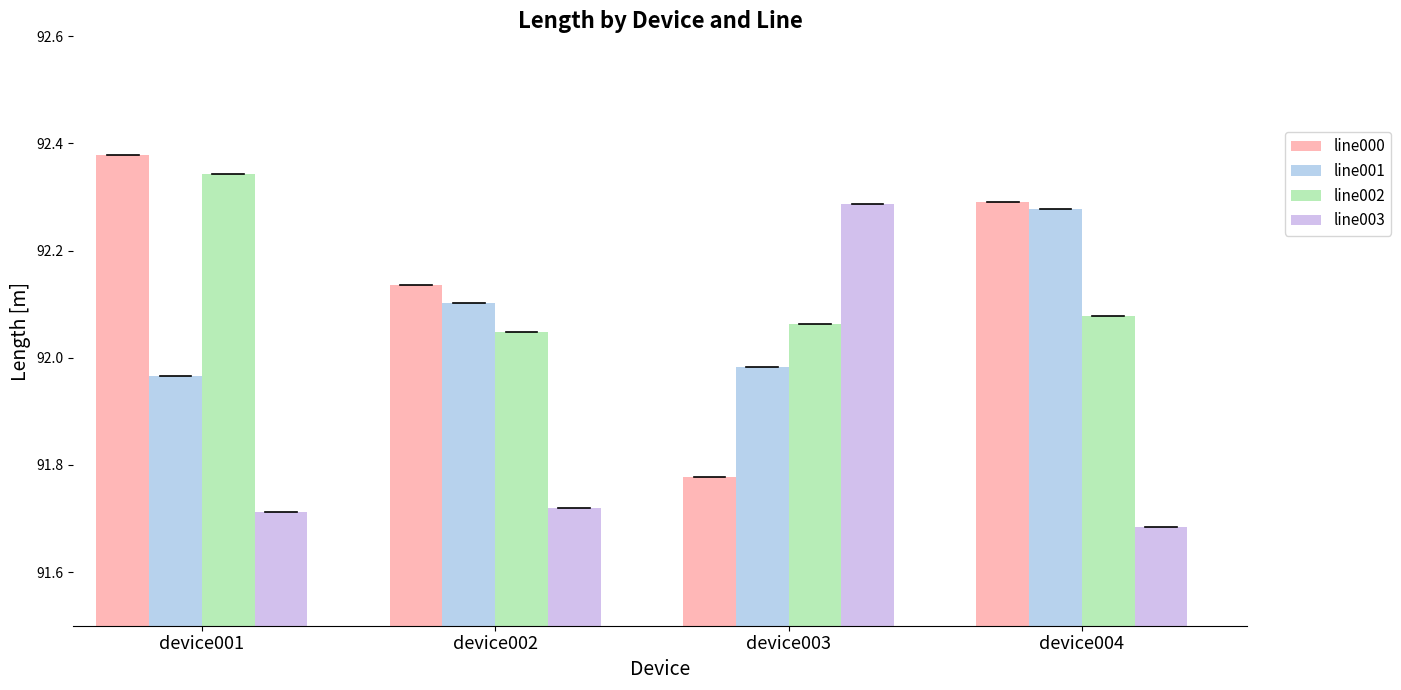

The value of line001 at device004 is 21.3. True or false?

False